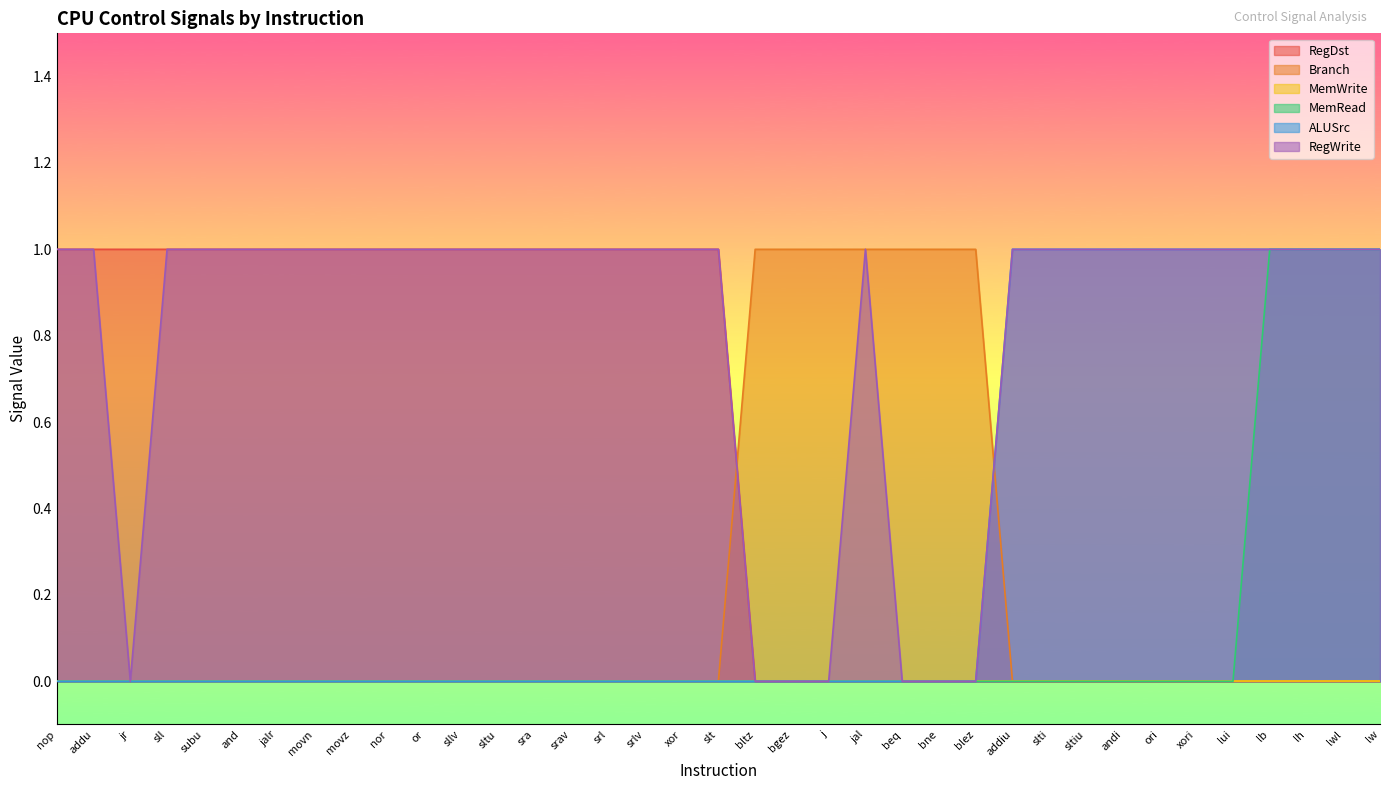

How many Branch values are between 0 and 1?

37